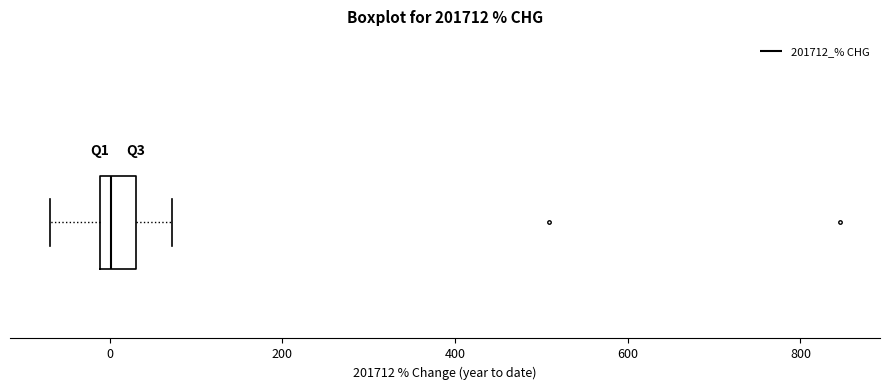

Transcribe this box plot: give where the median line is, the range the box spans, and where the two whiskers end, as read against the x-axis. The values are not printed on the chart, so give them approximately, as read against the axis.

median 0, box -20 to 40, whiskers -60 to 80